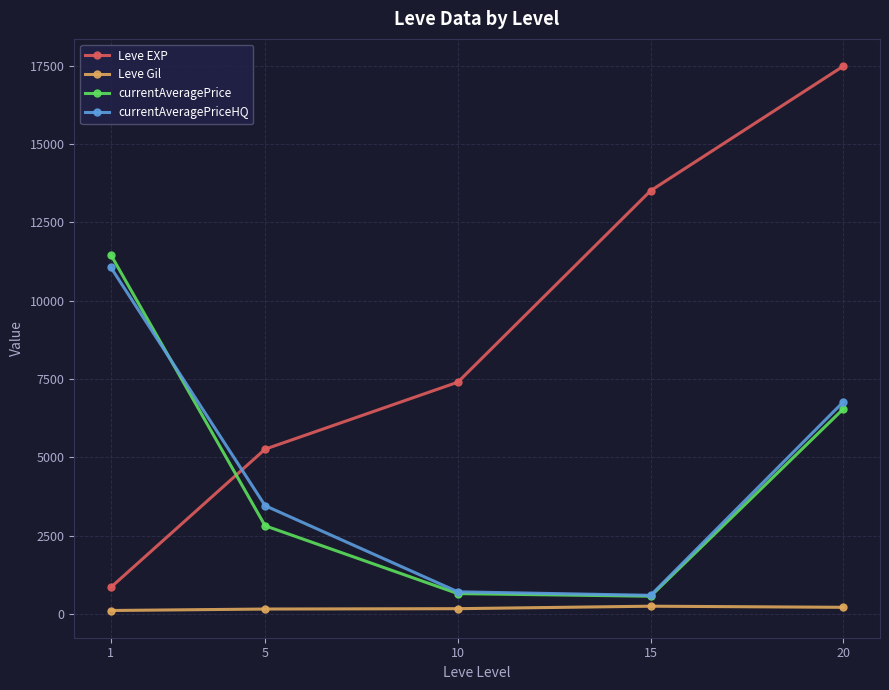

What is the difference between the second highest and minimum values in the currentAveragePriceHQ series?

6175.2